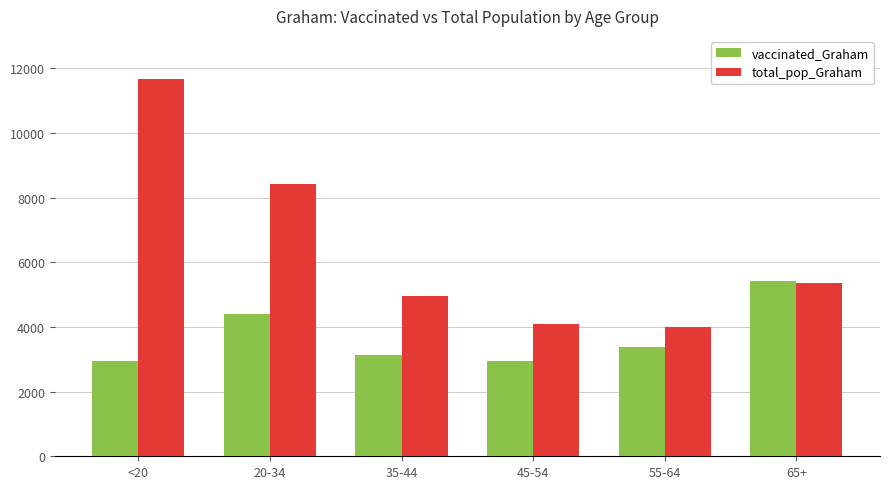

Which series has the widest spread of values?

total_pop_Graham